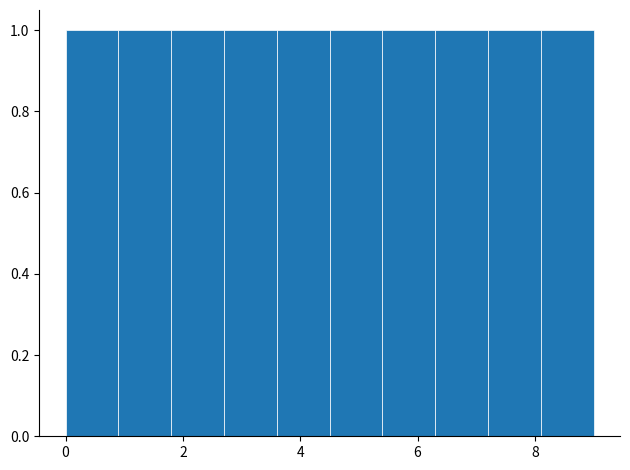

What is the height of the bar covering 1.8 to 2.7 on the x-axis? Neither the bar edges nor the heights are printed on the chart, so give them approximately, as read against the axes.

1